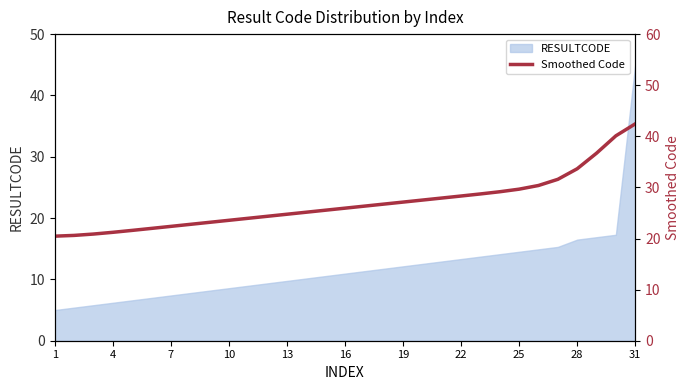

How many lines are shown in the chart?

1